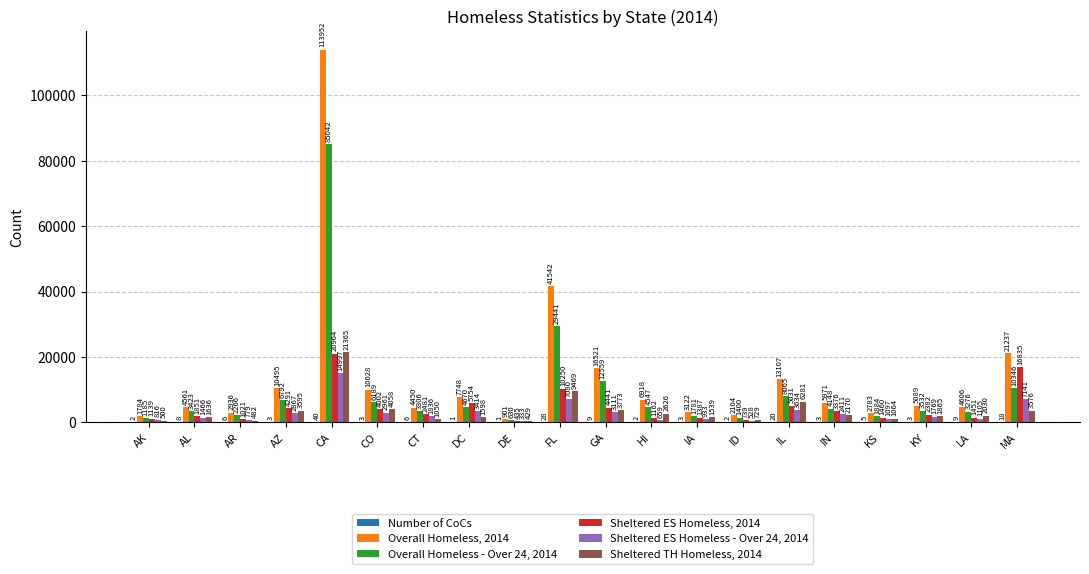

At which label does Sheltered ES Homeless - Over 24, 2014 first exceed 1836?

AZ